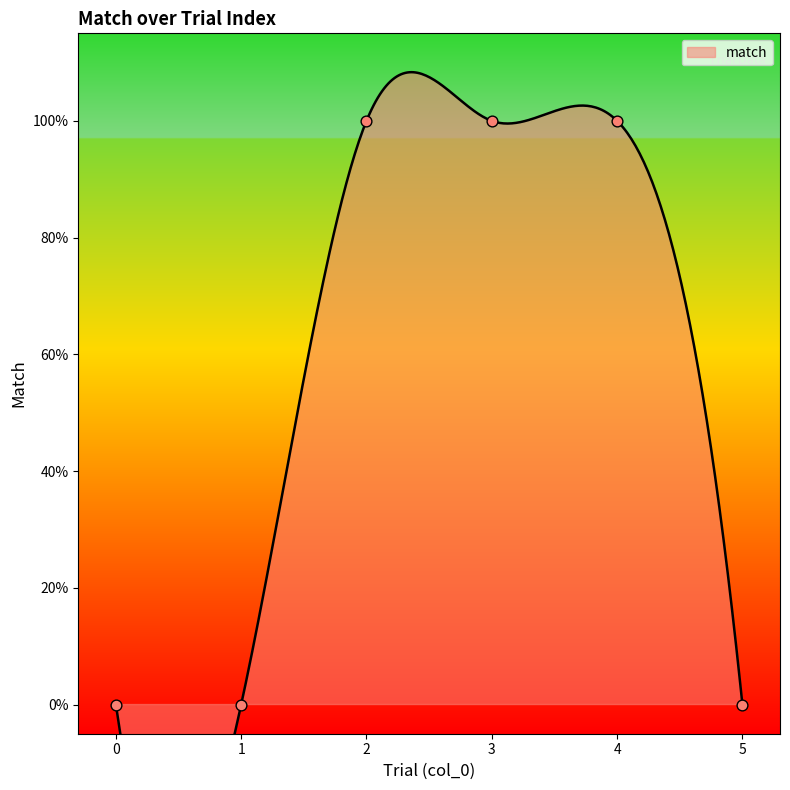

Which has a higher value, 2 or 5?

2